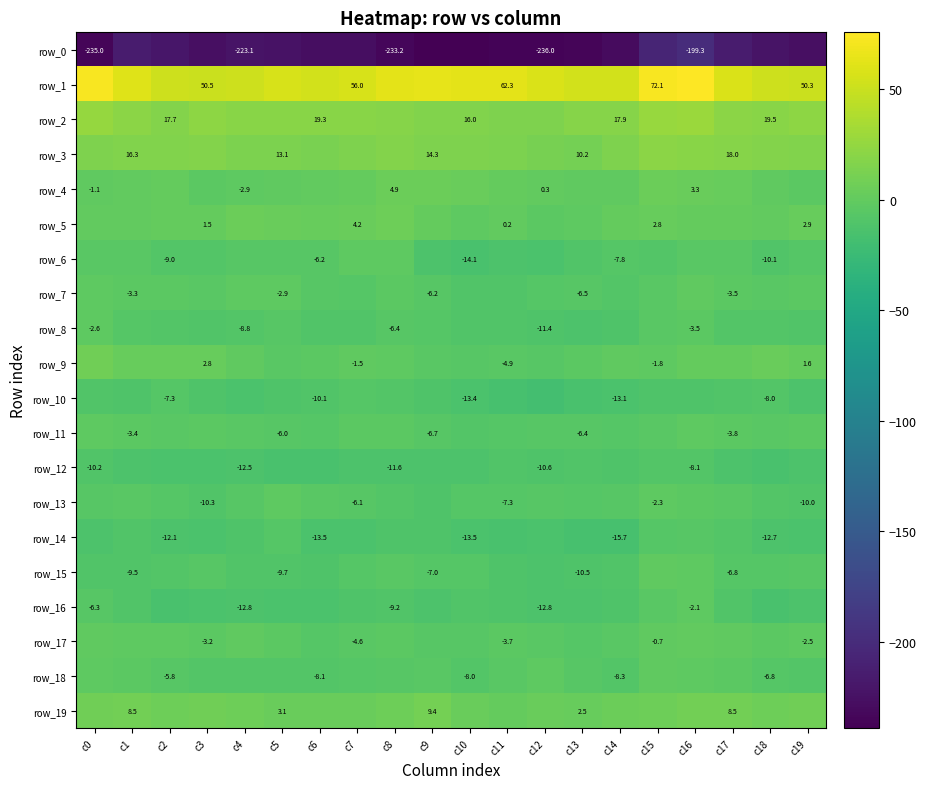

How many data points in row_18 are above -6?

9